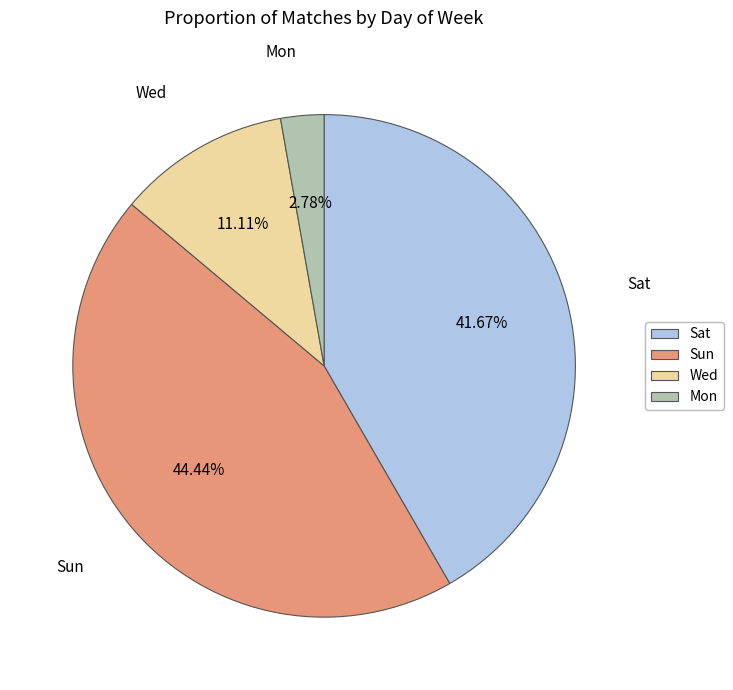

Count the number of slices in the pie.

4